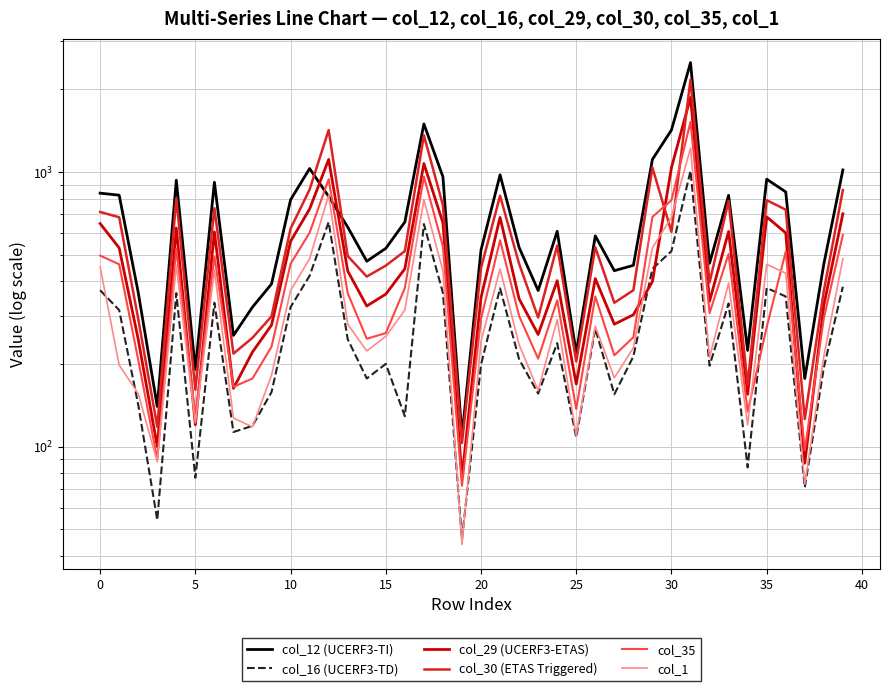

Does the chart display data point markers on the line(s)?

No